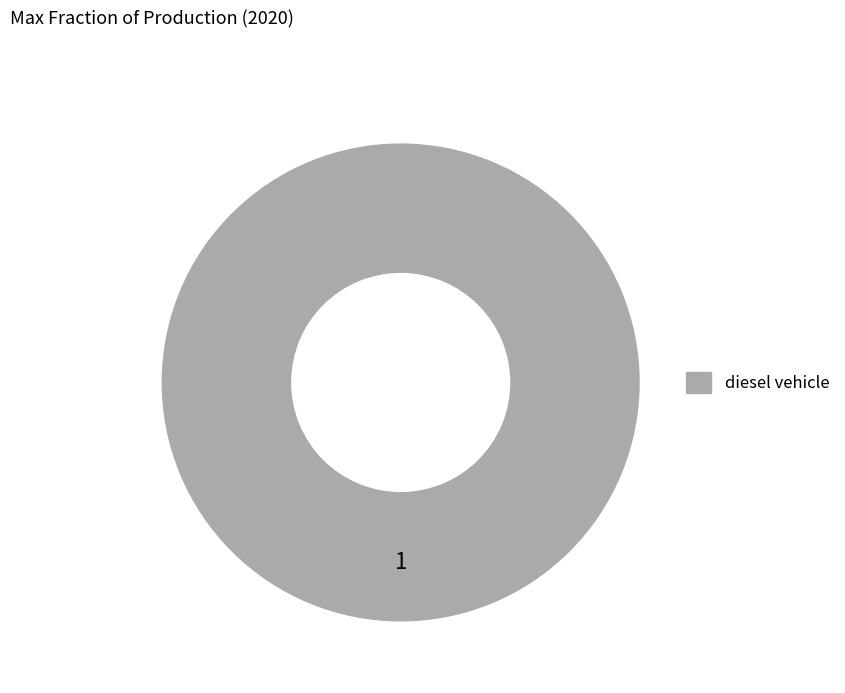

Is there a majority slice in this chart?

Yes